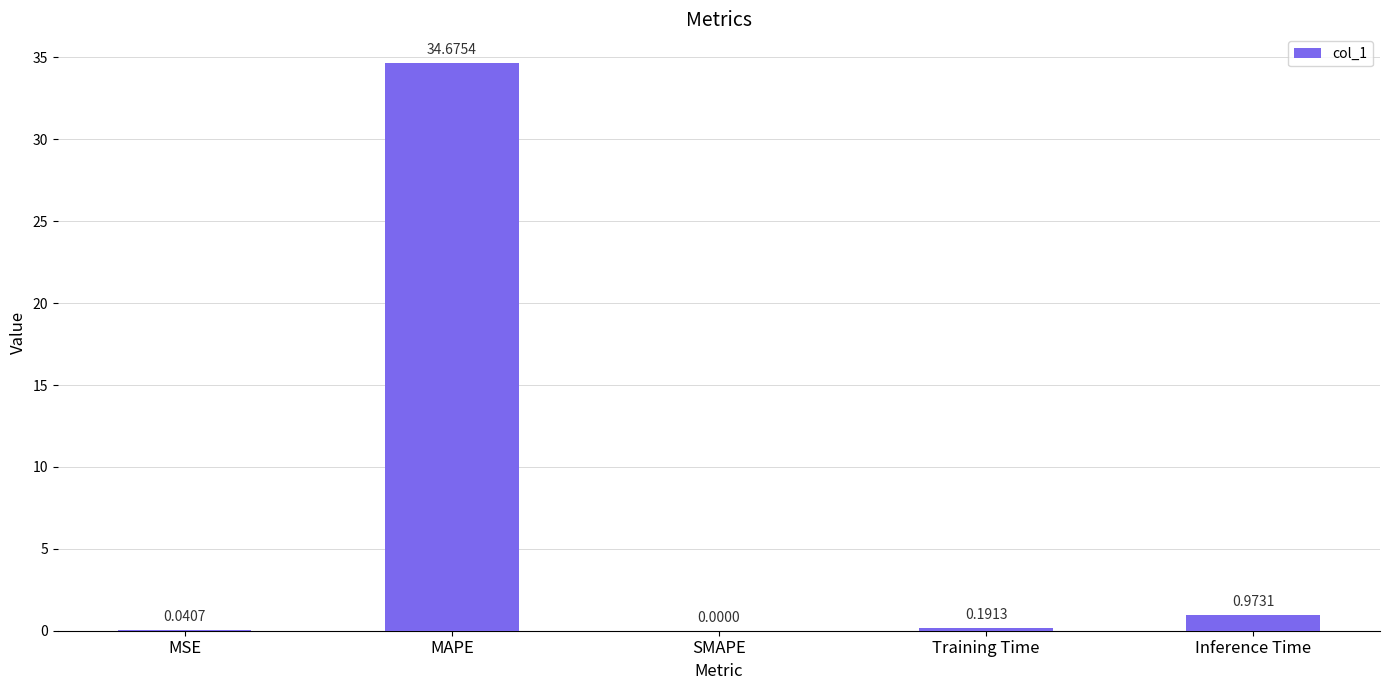

At which category does the chart reach its peak across all series?

MAPE